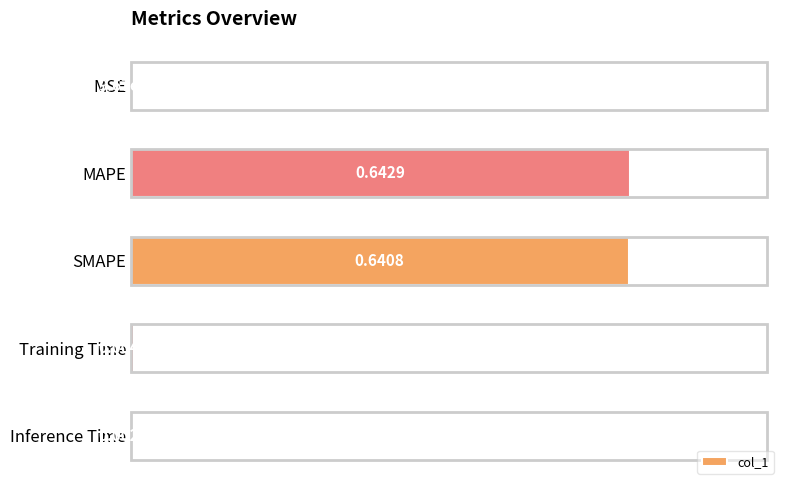

At which category does the chart reach its peak across all series?

MAPE